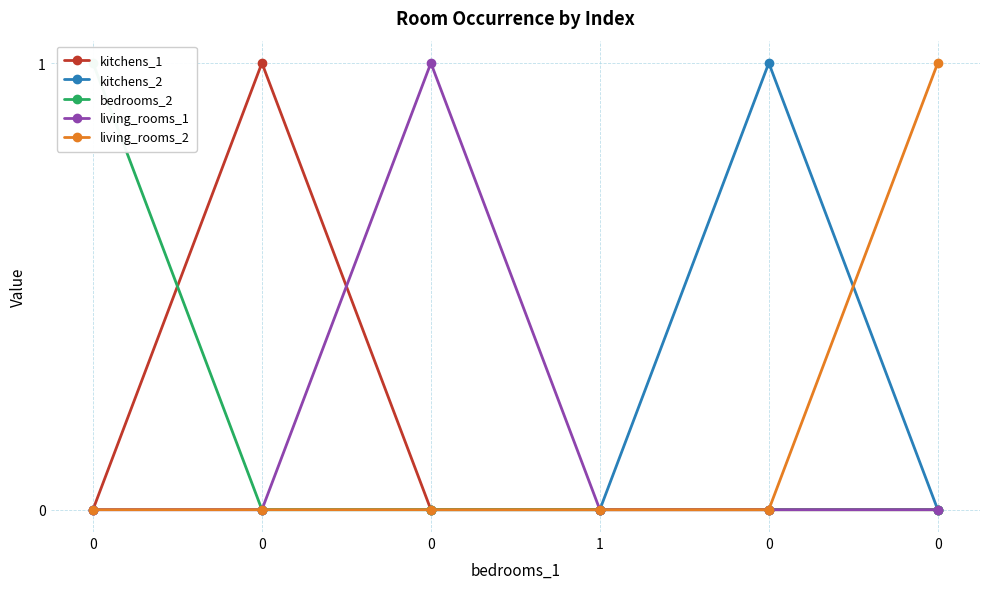

Reading right to left, transcribe all the data shown in this chart.

kitchens_1: 0	0	0	0	1	0
kitchens_2: 0	1	0	0	0	0
bedrooms_2: 0	0	0	0	0	1
living_rooms_1: 0	0	0	1	0	0
living_rooms_2: 1	0	0	0	0	0